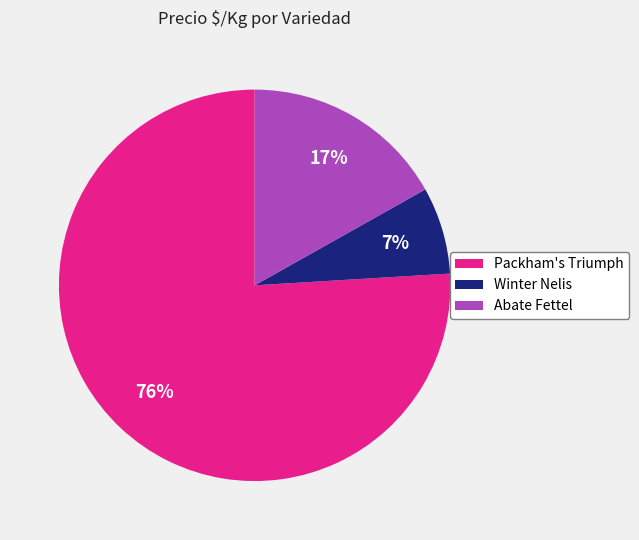

Which category has the biggest portion of the pie?

Packham's Triumph